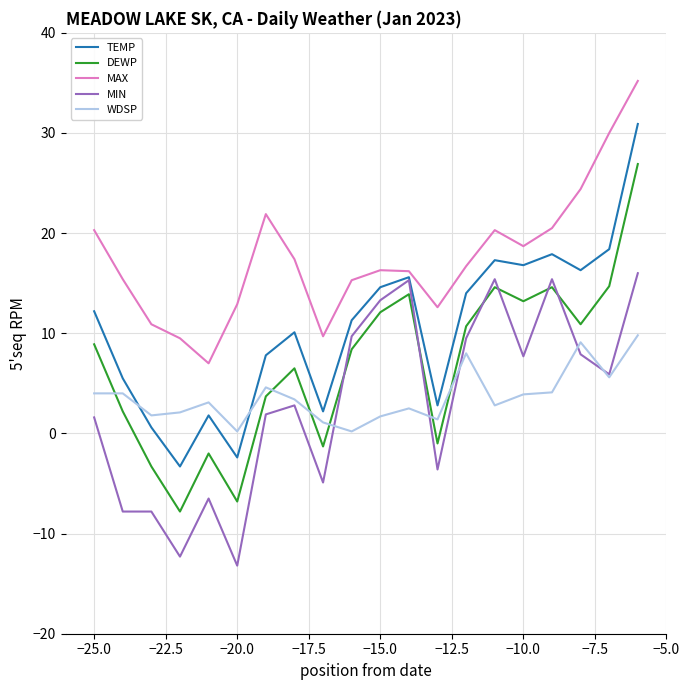

What is the difference between the maximum and minimum values in the DEWP series?

34.7